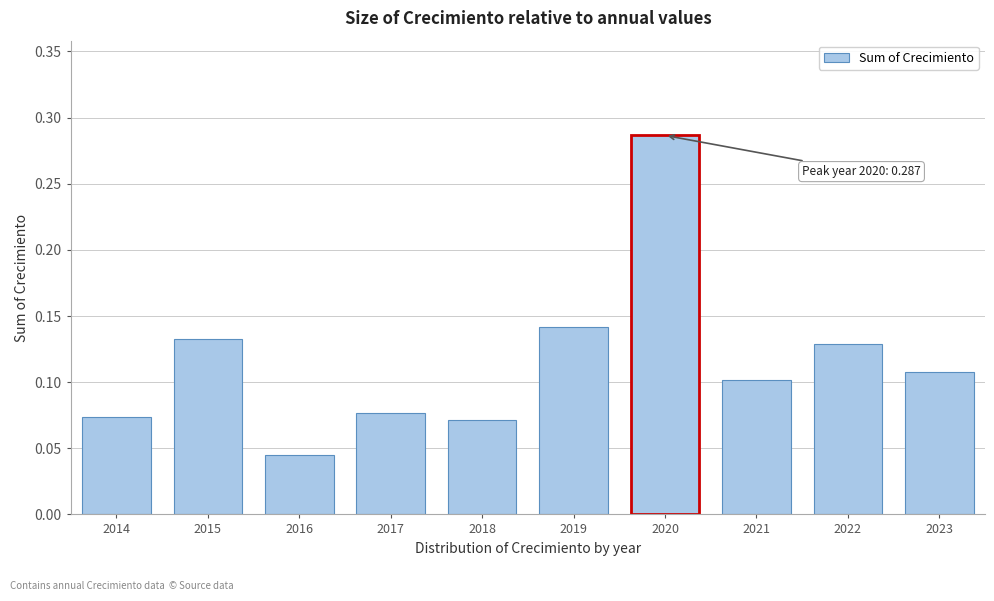

What is the sum of all values?

1.2